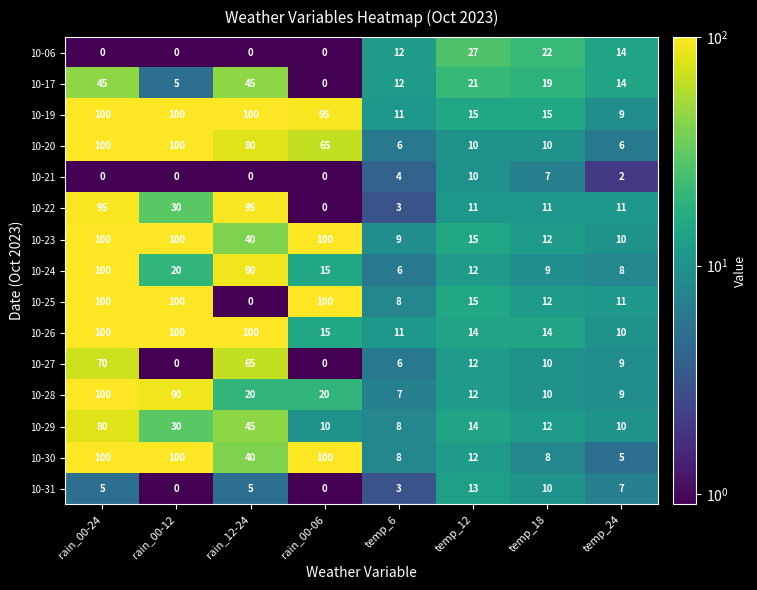

Between temp_12 and temp_24, which series saw the biggest shift?

10-06